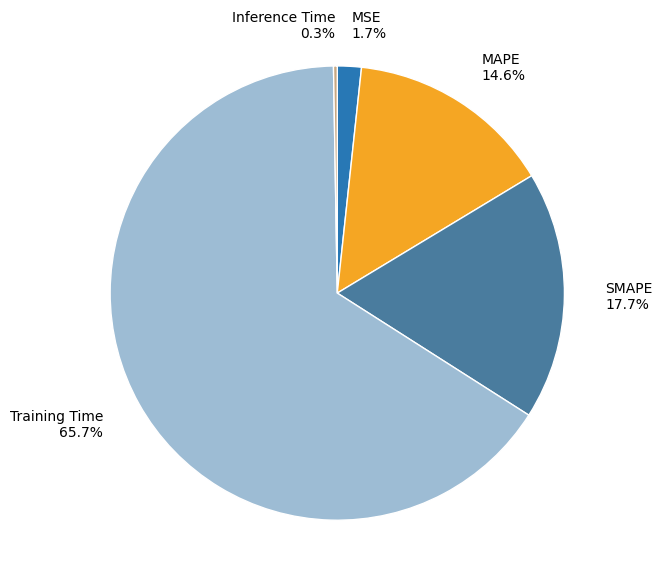

What is the largest slice in the pie chart?

Training Time